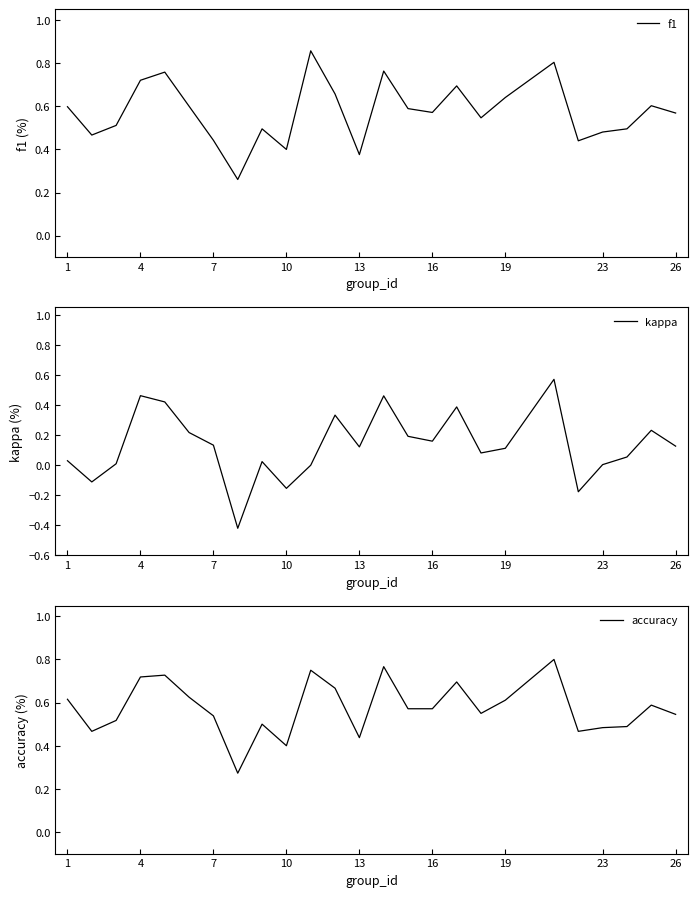

At 7, list the series in order from largest to smallest.

accuracy, f1, kappa